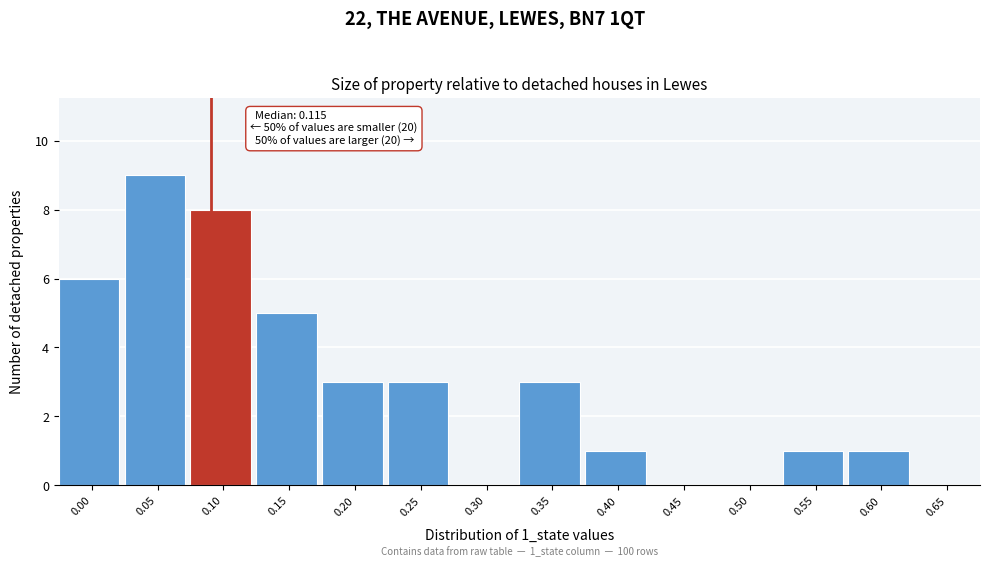

Reading right to left, what are all the values shown in this chart?

0.65=0	0.60=1	0.55=1	0.50=0	0.45=0	0.40=1	0.35=3	0.30=0	0.25=3	0.20=3	0.15=5	0.10=8	0.05=9	0.00=6